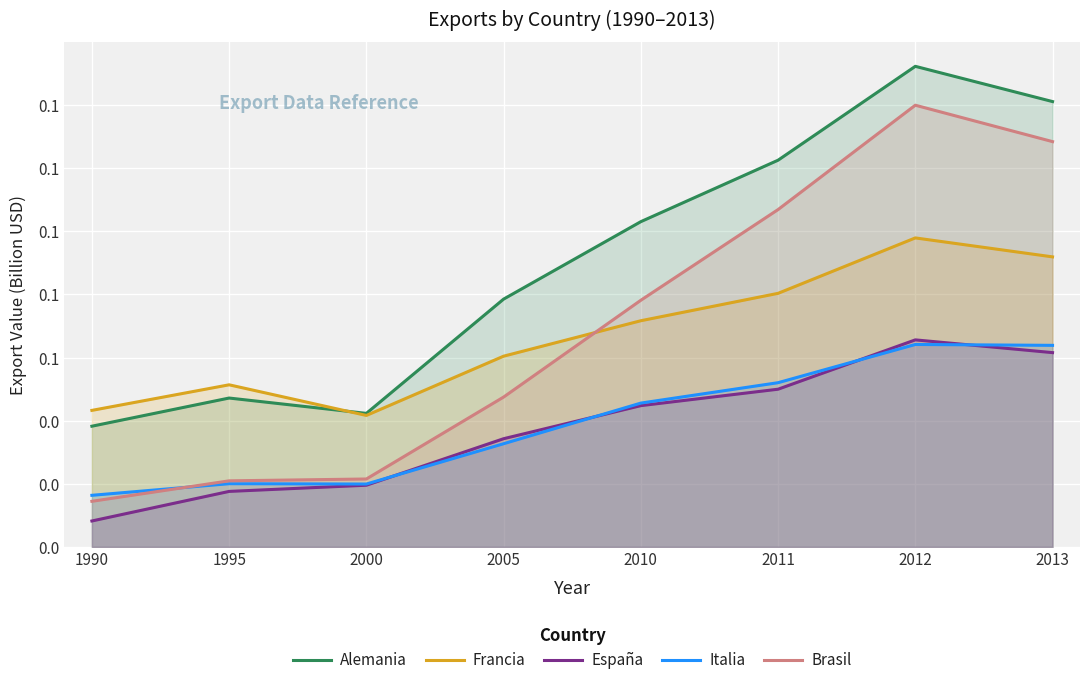

What is the difference between the maximum and minimum values in the España series?

0.1